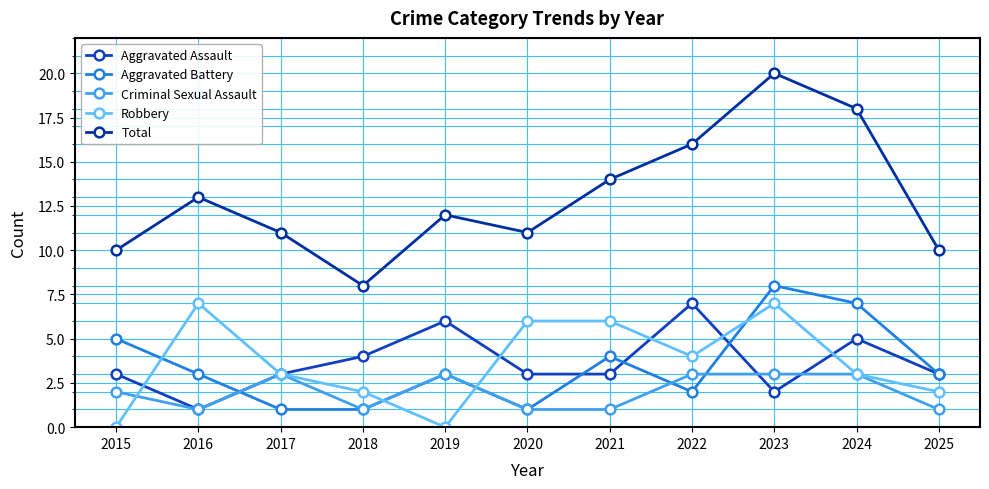

List the labels in order of Aggravated Assault value, smallest first.

2016, 2023, 2015, 2017, 2020, 2021, 2025, 2018, 2024, 2019, 2022